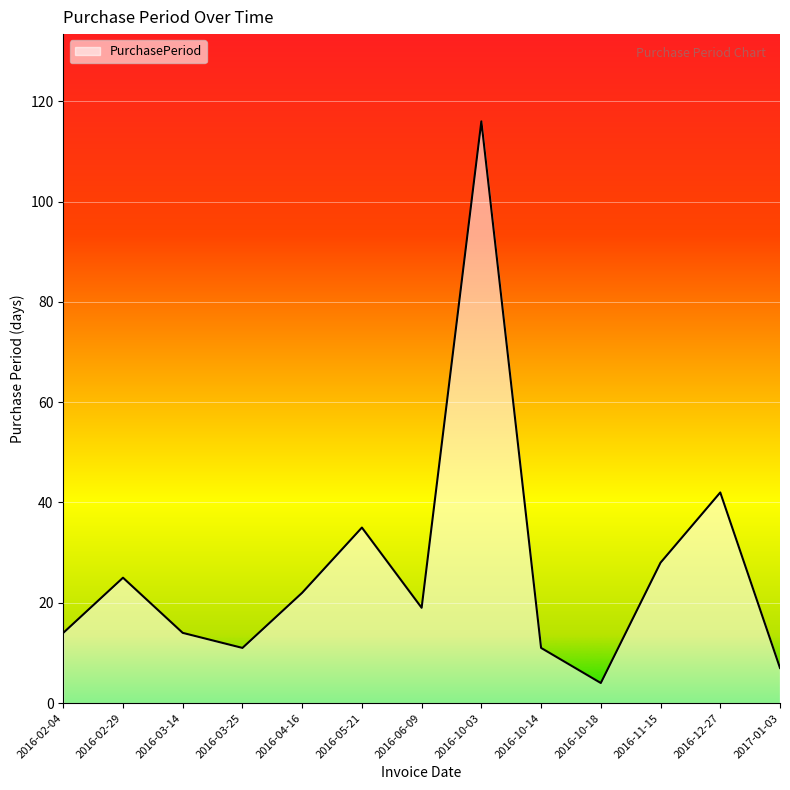

Is it true that the value at 2016-06-09 is 25?

False